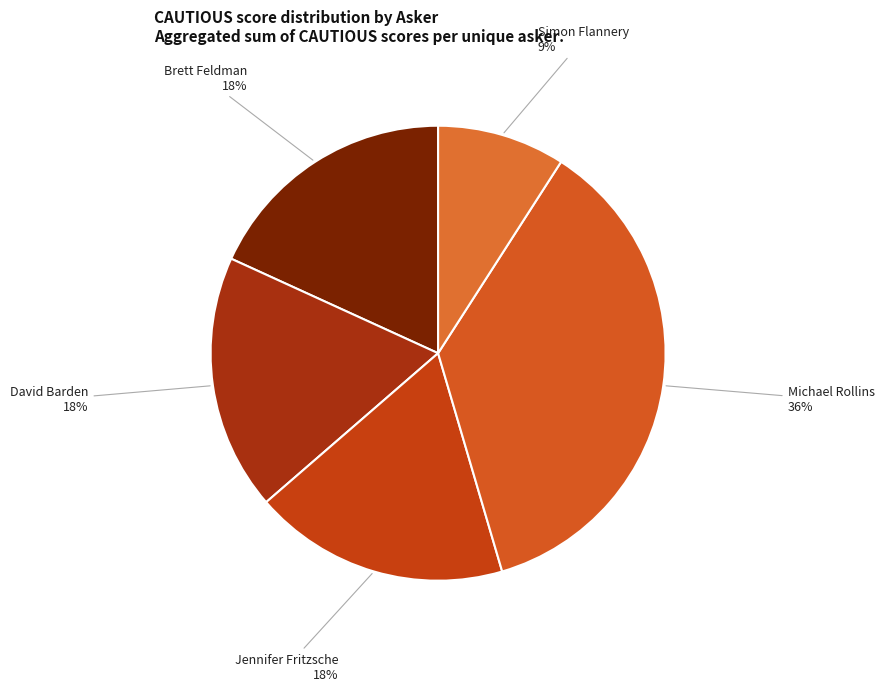

Is the sum of Brett Feldman and Simon Flannery greater than half?

No